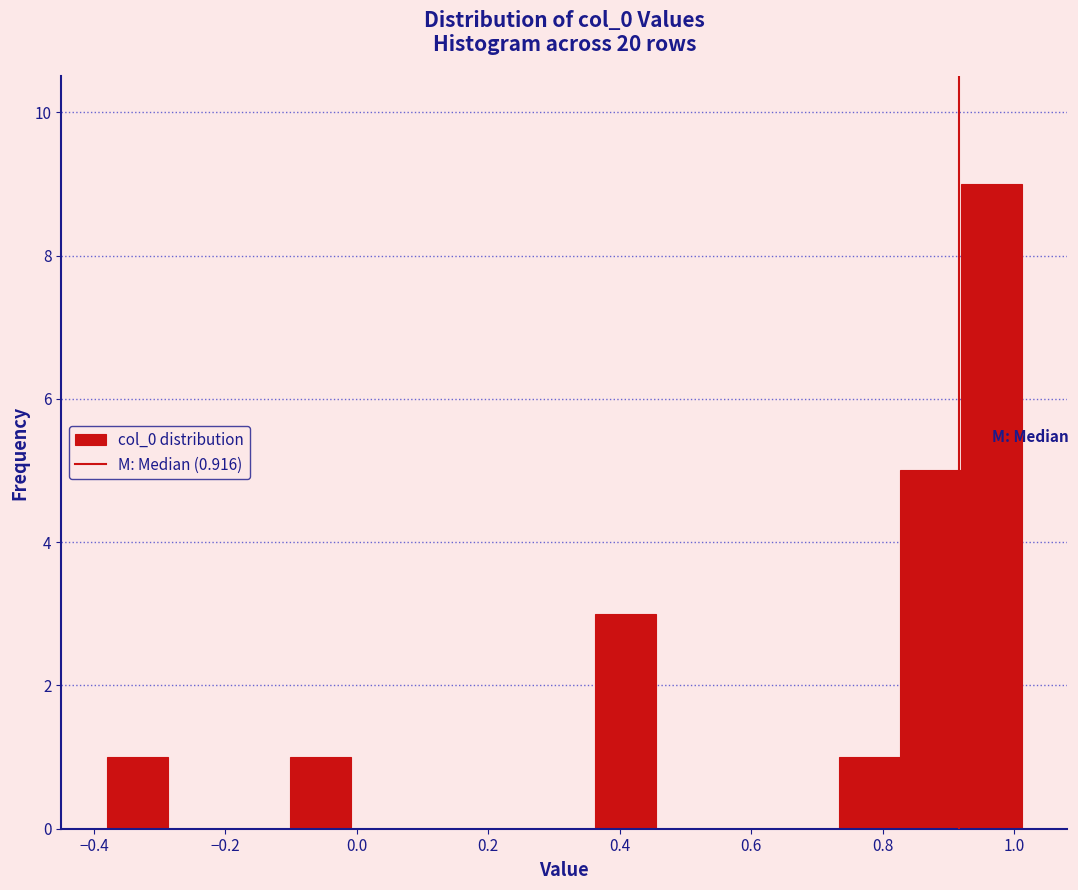

Which range on the x-axis has the tallest bar?

0.92 to 1.02